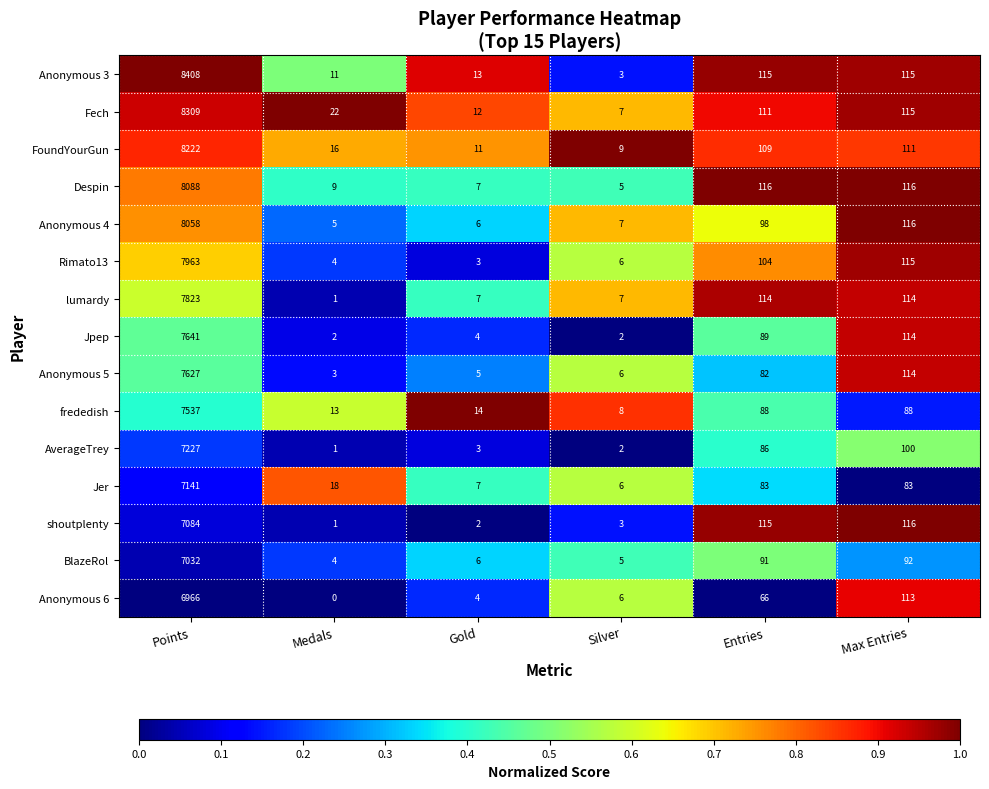

True or false: Fech has a value of 32 at Max Entries.

False